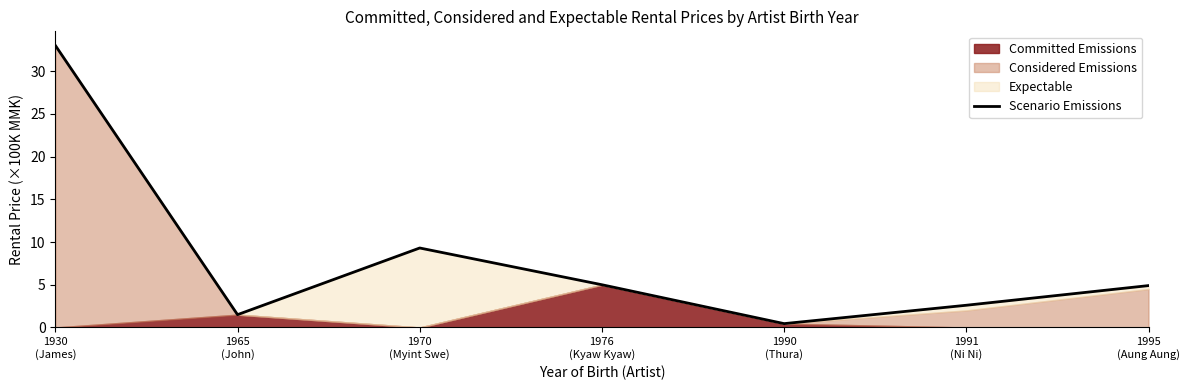

What is the difference between the maximum and minimum values?

32.5